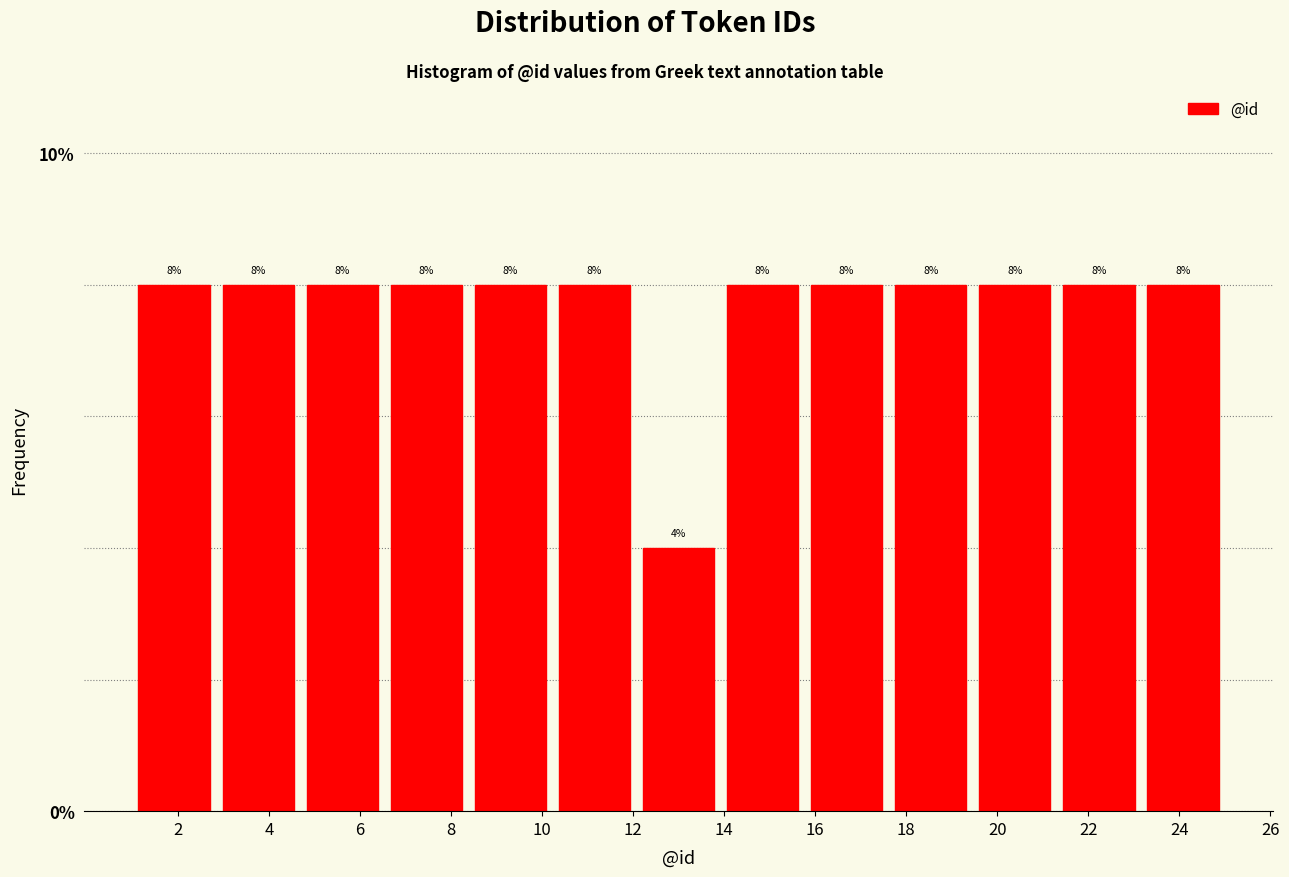

Reading left to right, list every bar in this chart as the range it spans on the x-axis followed by its height. The bar edges are not printed on the chart, so give them approximately, as read against the axis.

1.0 to 2.8: 8
2.8 to 4.6: 8
4.6 to 6.6: 8
6.6 to 8.4: 8
8.4 to 10.2: 8
10.2 to 12.0: 8
12.0 to 14.0: 4
14.0 to 15.8: 8
15.8 to 17.6: 8
17.6 to 19.4: 8
19.4 to 21.4: 8
21.4 to 23.2: 8
23.2 to 25.0: 8